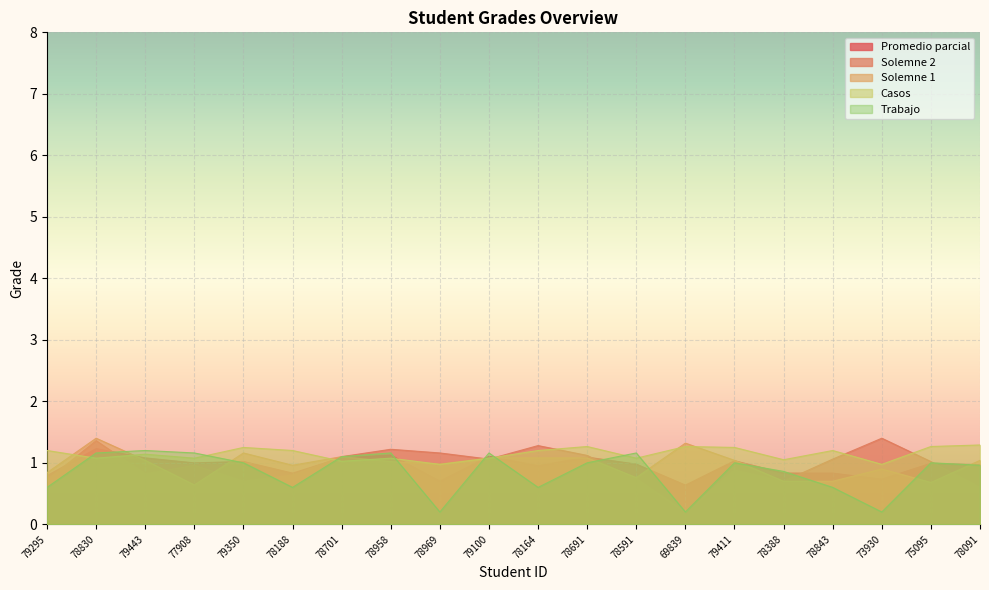

True or false: Casos and Trabajo cross at least once.

True